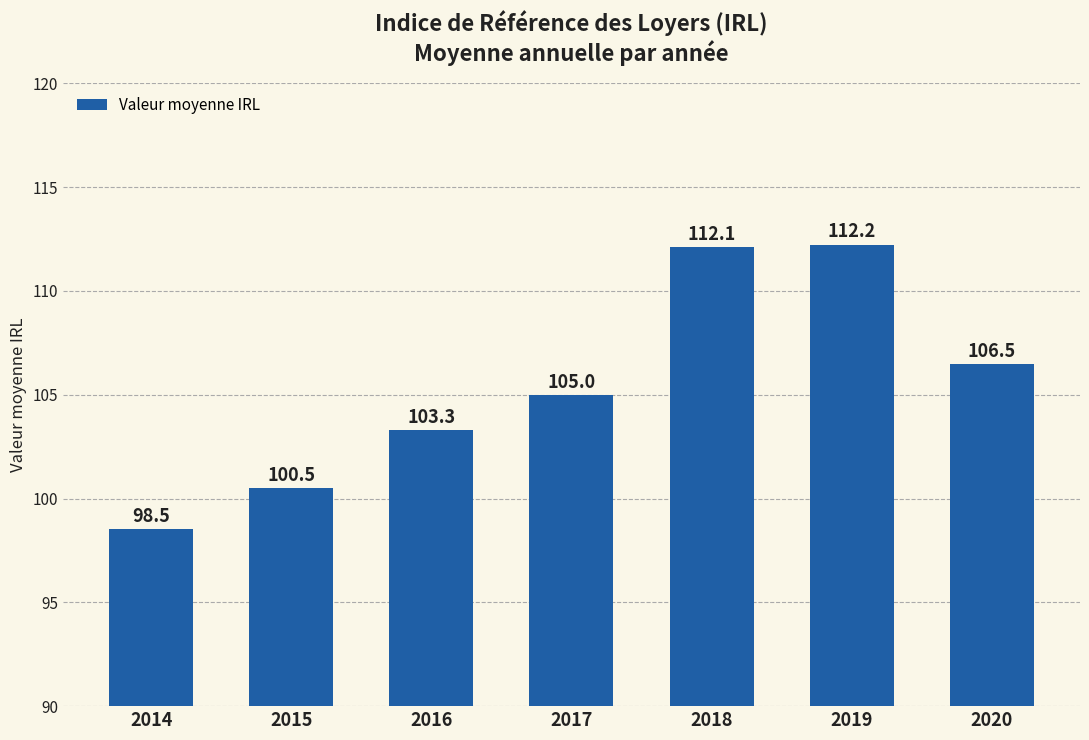

Approximately how many times larger is the value at 2015 compared to 2019?

0.9